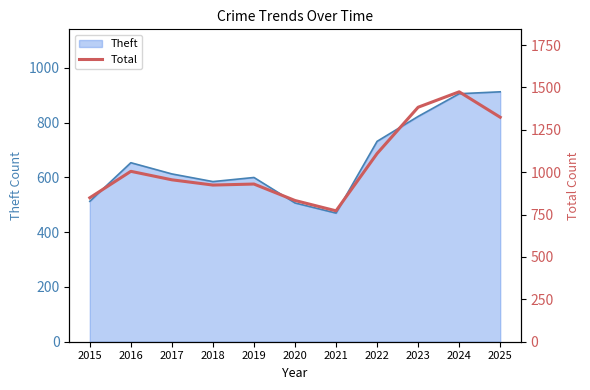

At which category does the data reach its first local valley?

2018